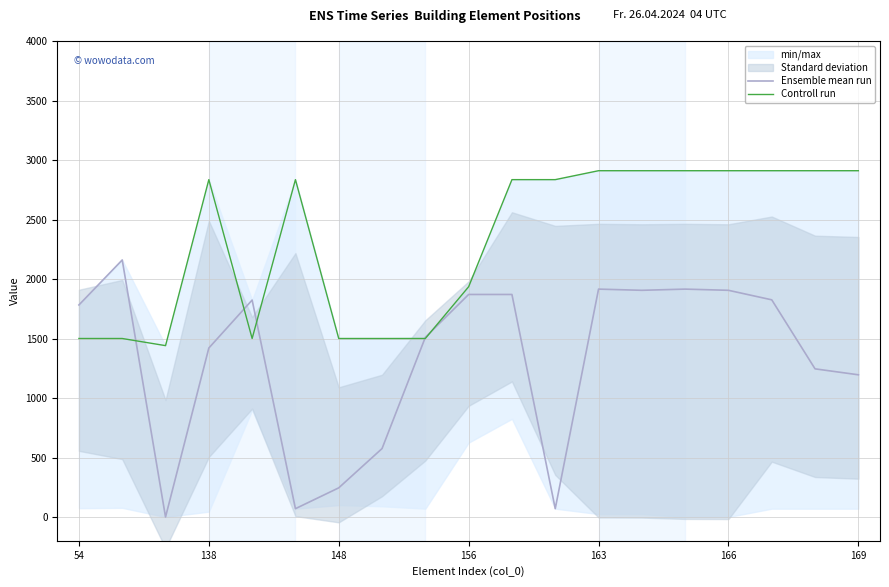

What is the minimum value for Controll run?

1440